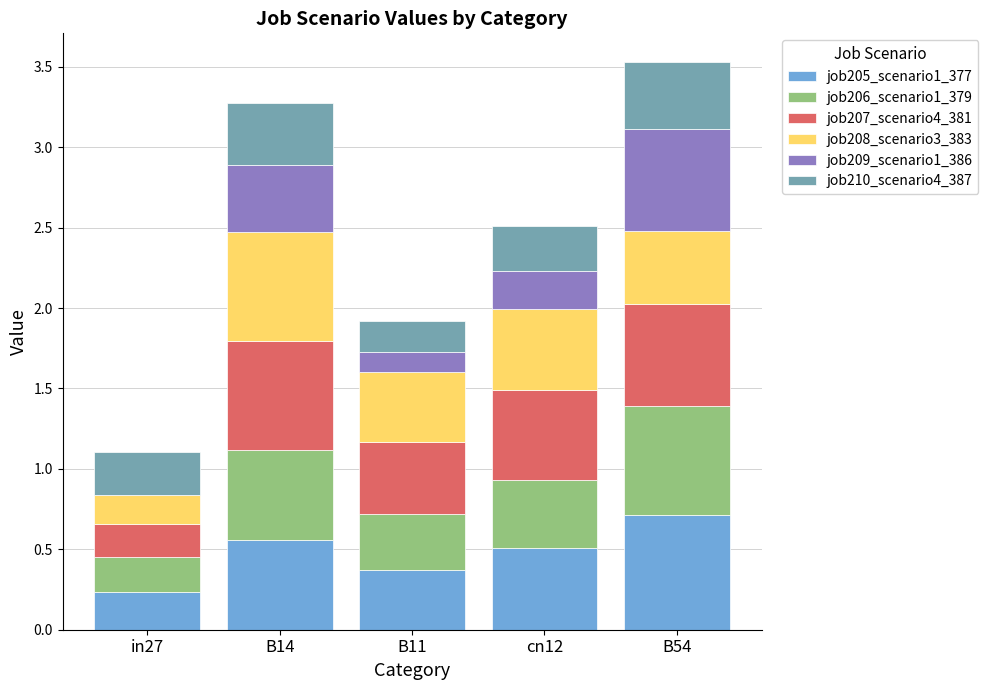

What are all the series names shown in the legend?

job205_scenario1_377, job206_scenario1_379, job207_scenario4_381, job208_scenario3_383, job209_scenario1_386, job210_scenario4_387